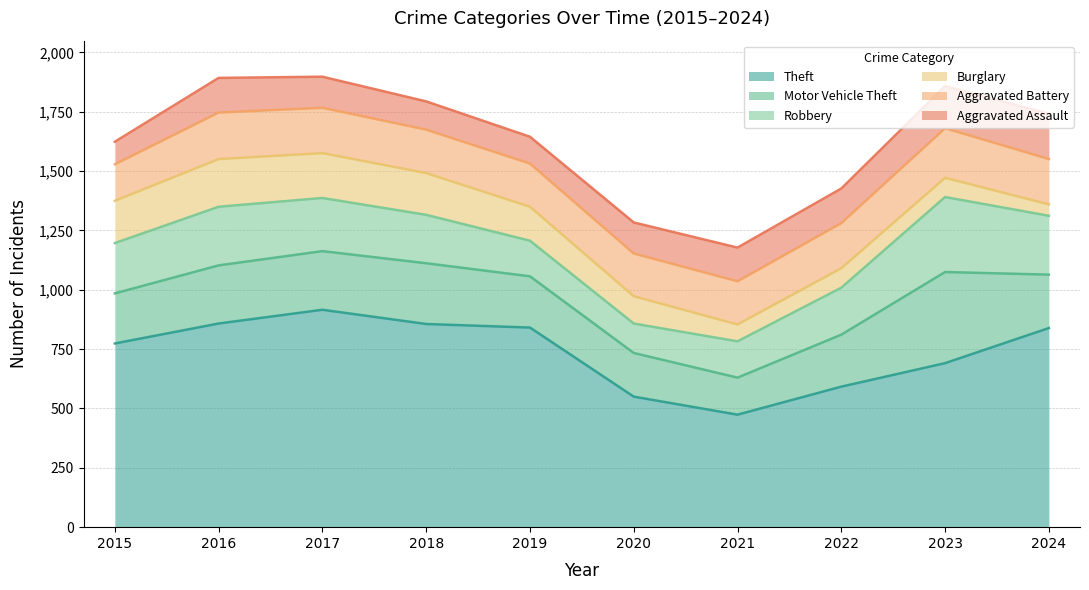

What is the approximate value of Theft at 2022, to the nearest 50?

600